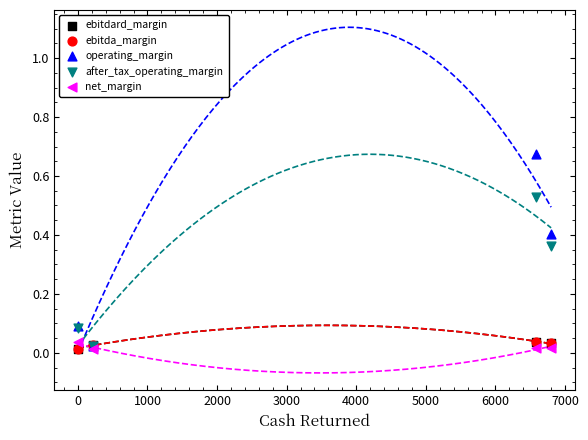

What are all the series names shown in the legend?

ebitdard_margin, ebitda_margin, operating_margin, after_tax_operating_margin, net_margin